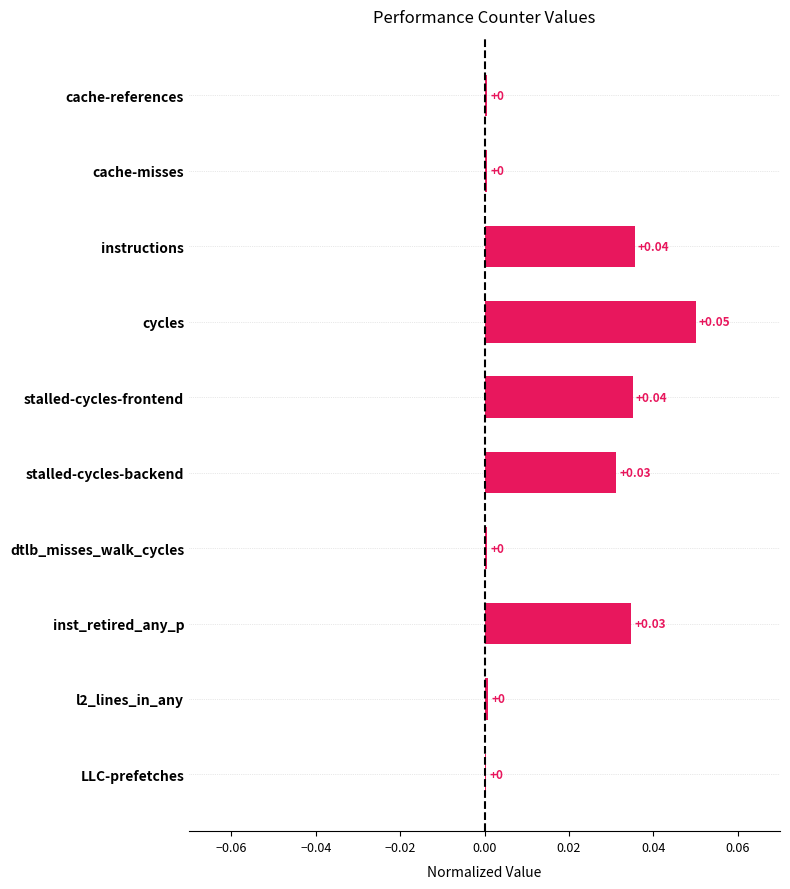

Which label corresponds to the largest value in the chart?

cycles